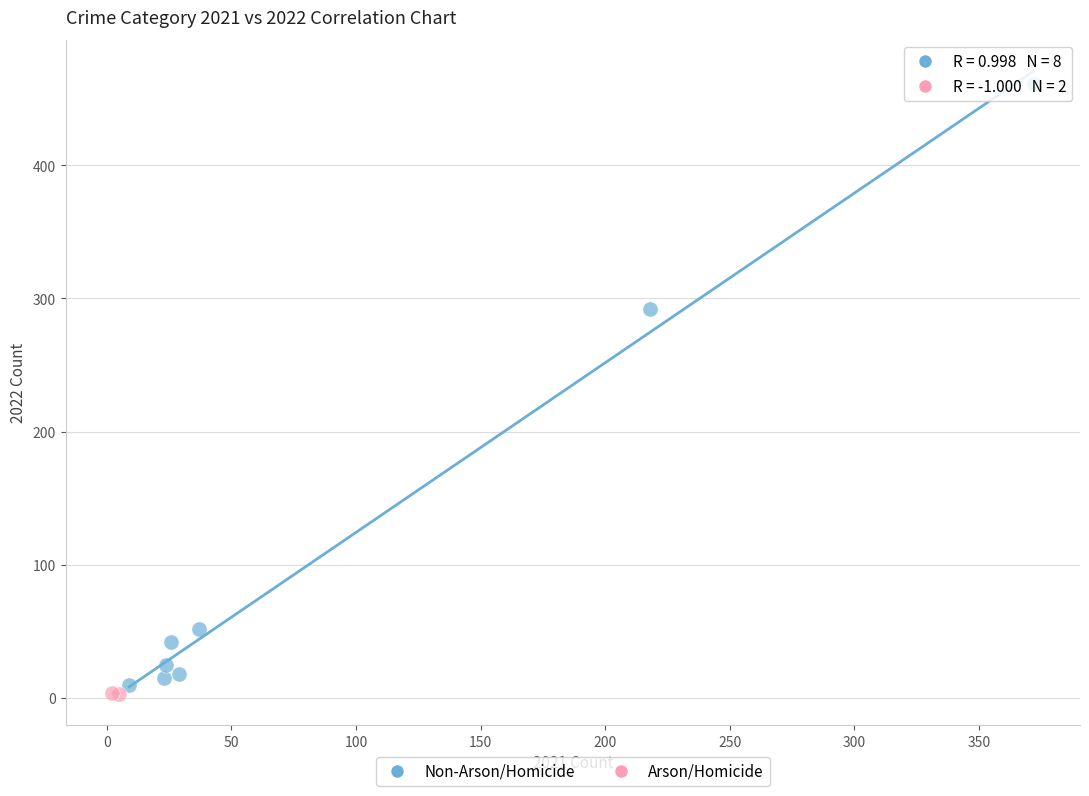

What are all the series names shown in the legend?

Non-Arson/Homicide, Arson/Homicide